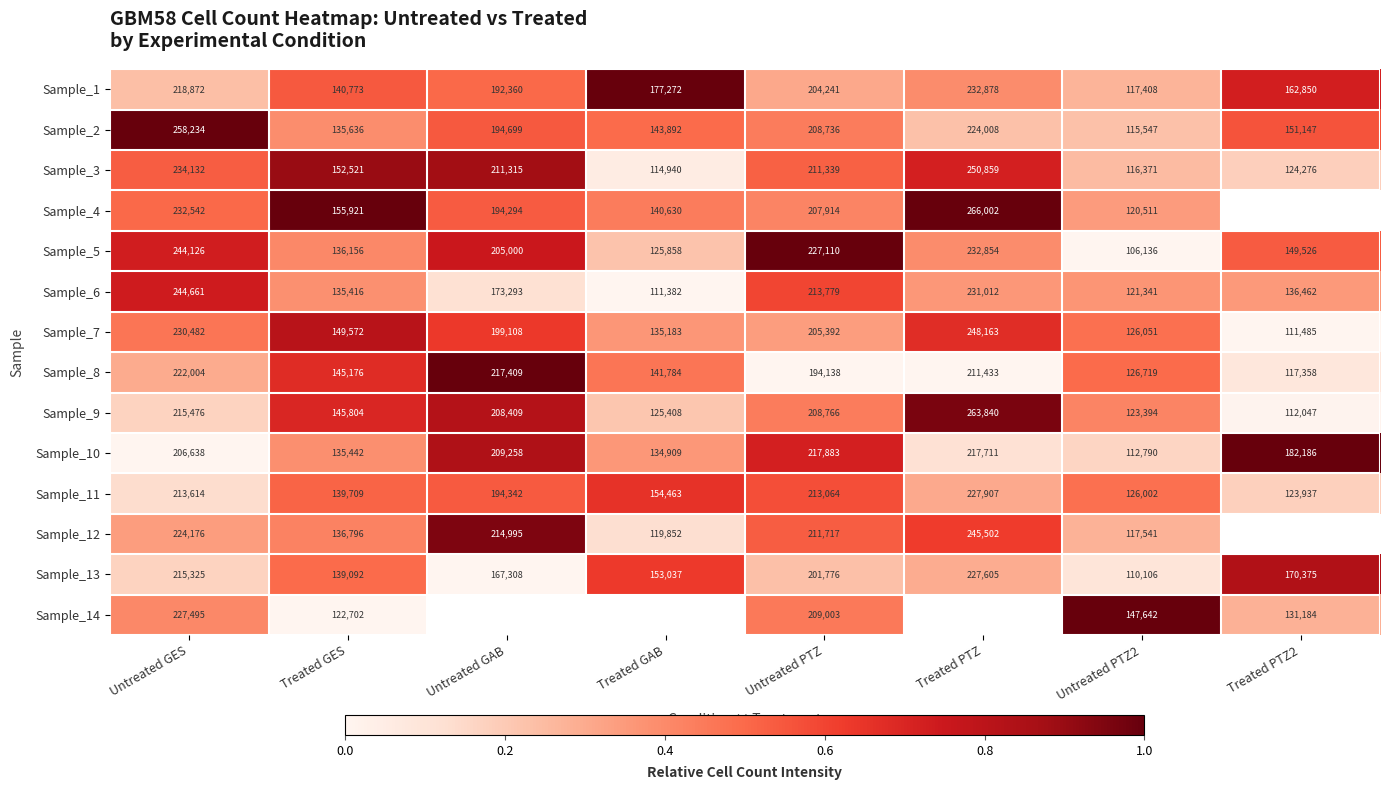

True or false: Sample_2 has a value of 0.2 at Untreated PTZ.

False